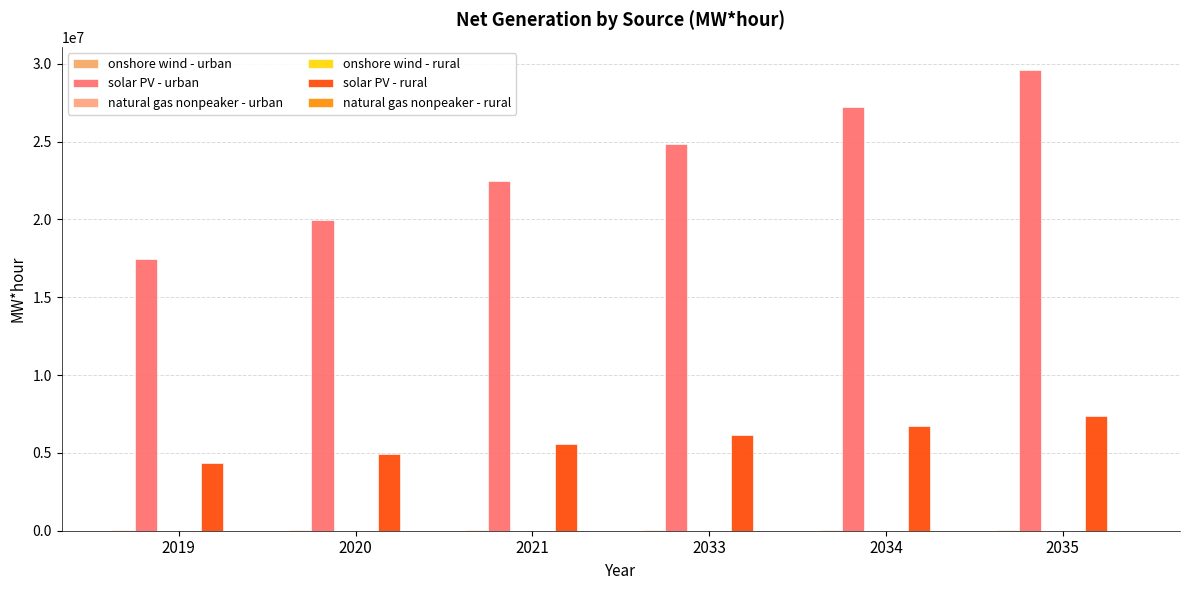

What is the approximate value of solar PV - urban at 2033?

24825707.6